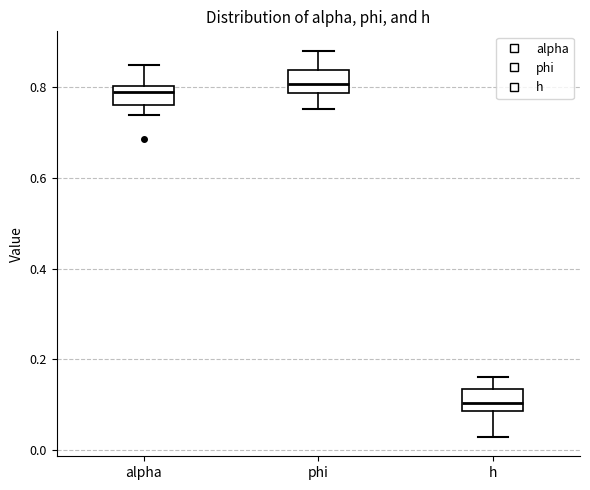

Where does the upper whisker of the box for phi end on the y-axis? The values are not printed on the chart, so give them approximately, as read against the axis.

0.88